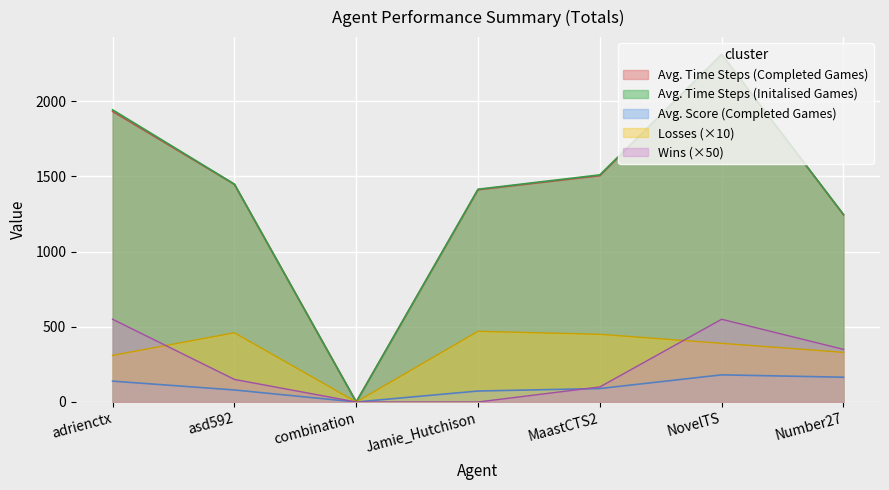

At which label is Avg. Time Steps (Completed Games) closest to 1155?

Number27